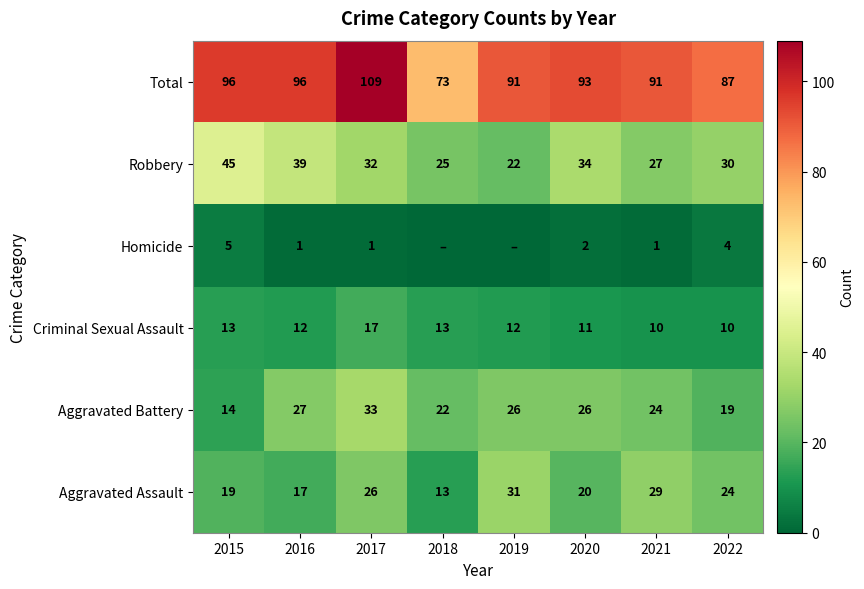

What is the average value of the Total series?

92